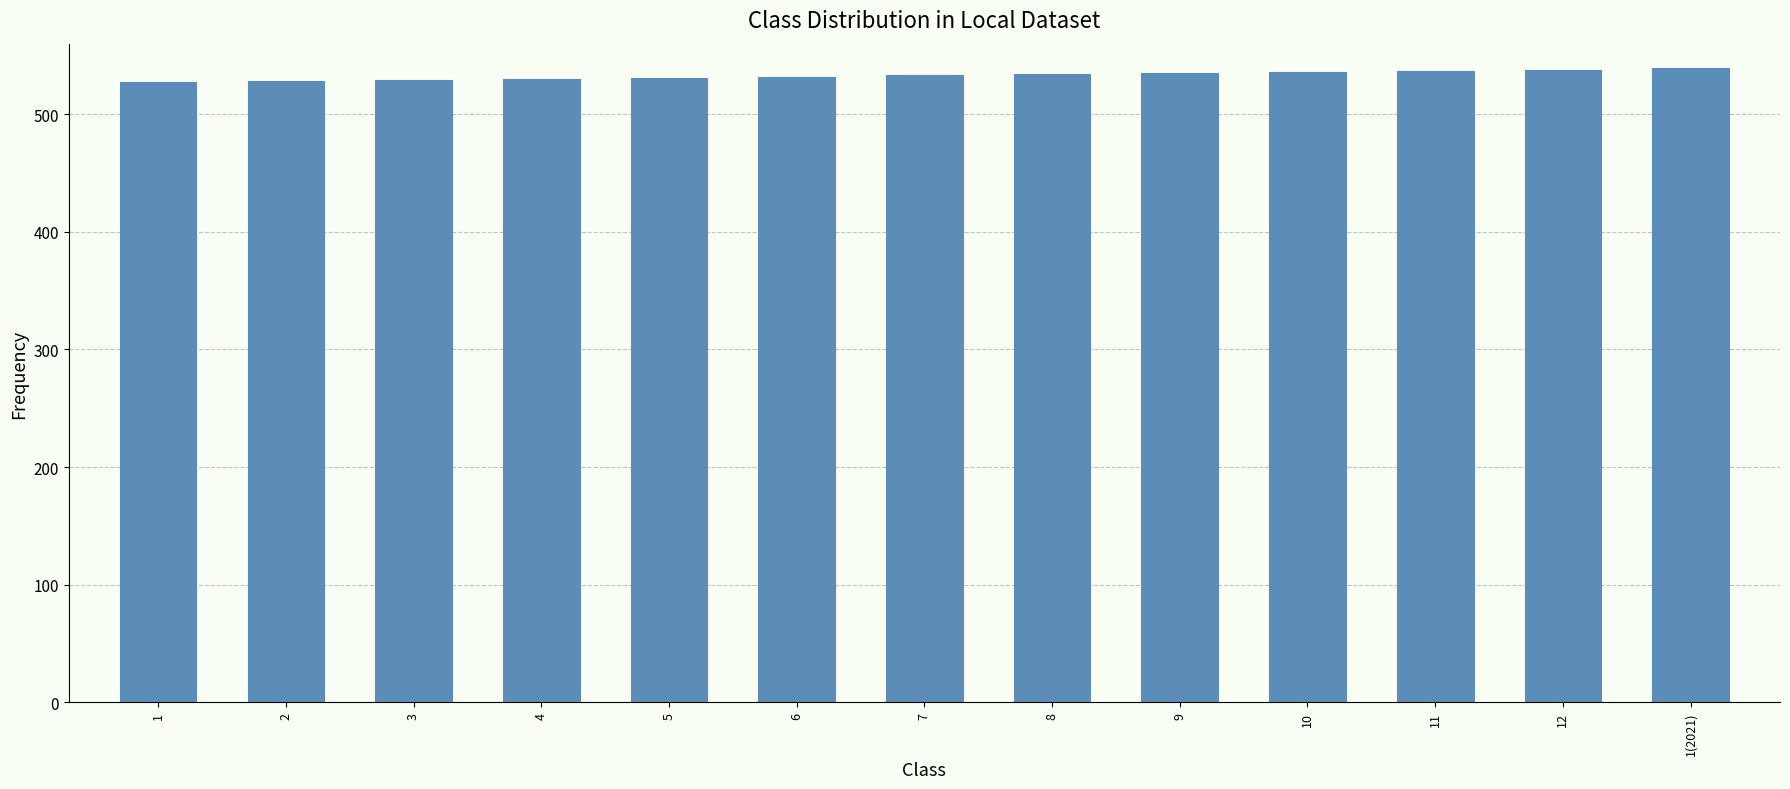

Does the chart contain stacked bars?

No